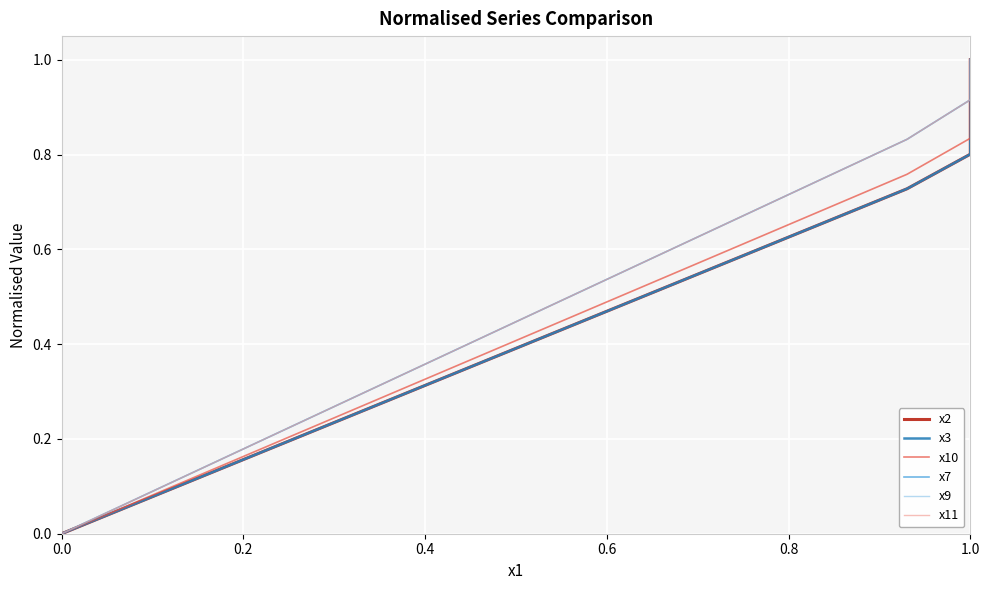

At which label does x7 reach its peak?

1.0